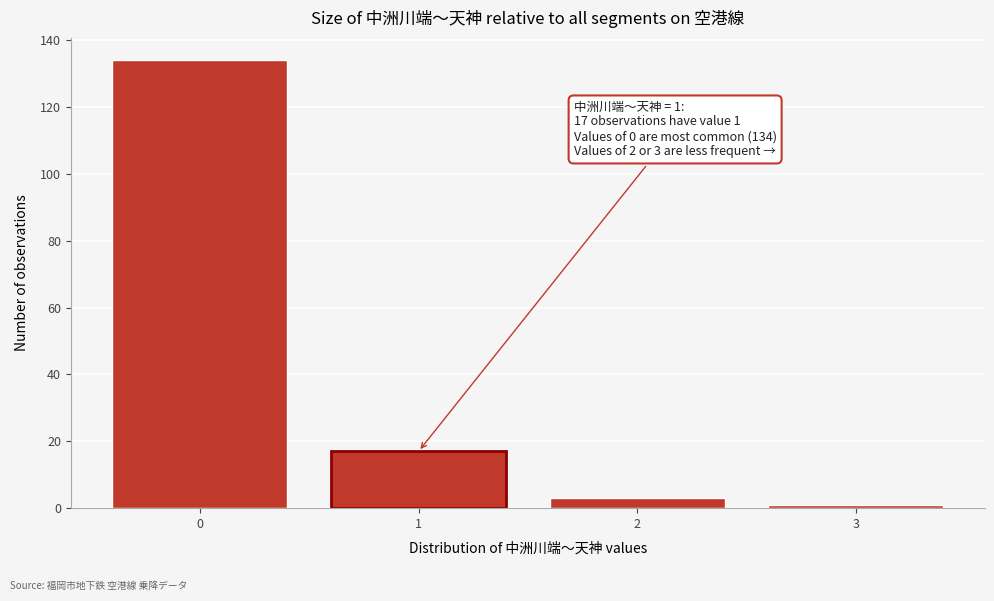

Reading left to right, transcribe all the data shown in this chart.

0=134	1=17	2=3	3=1